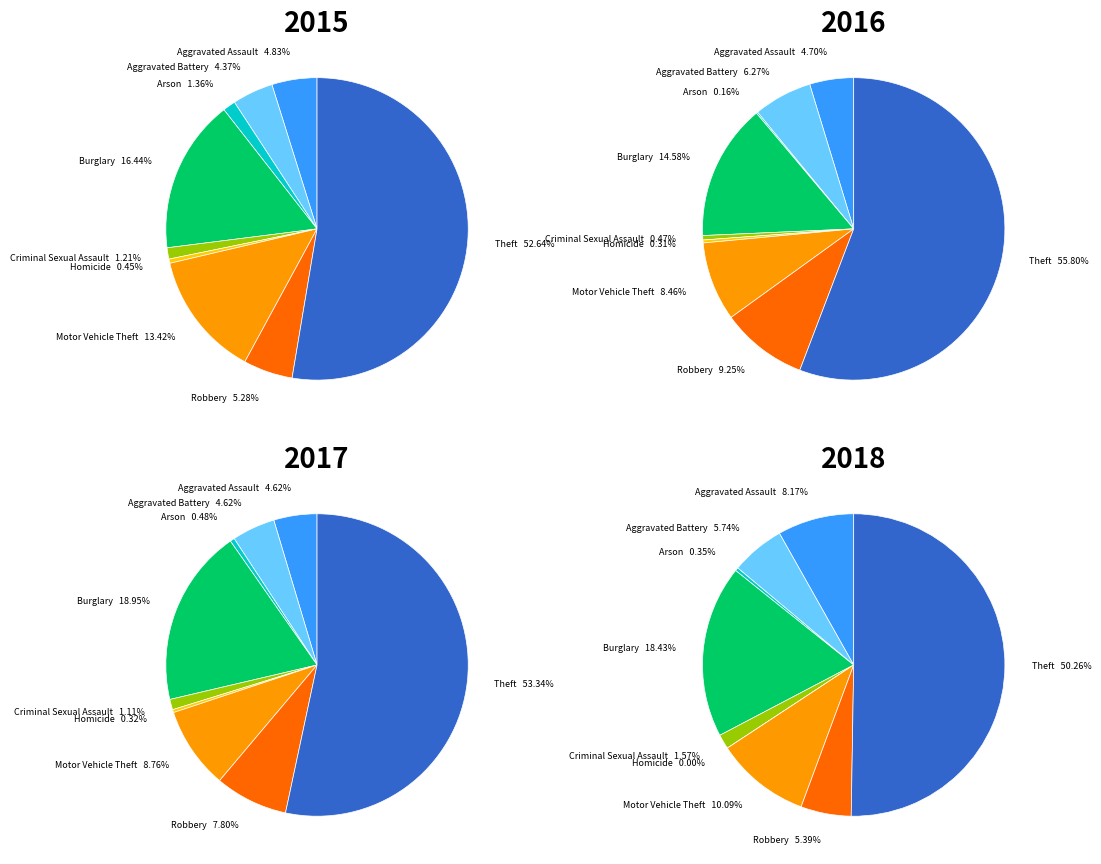

What is the largest slice in the pie chart?

Theft